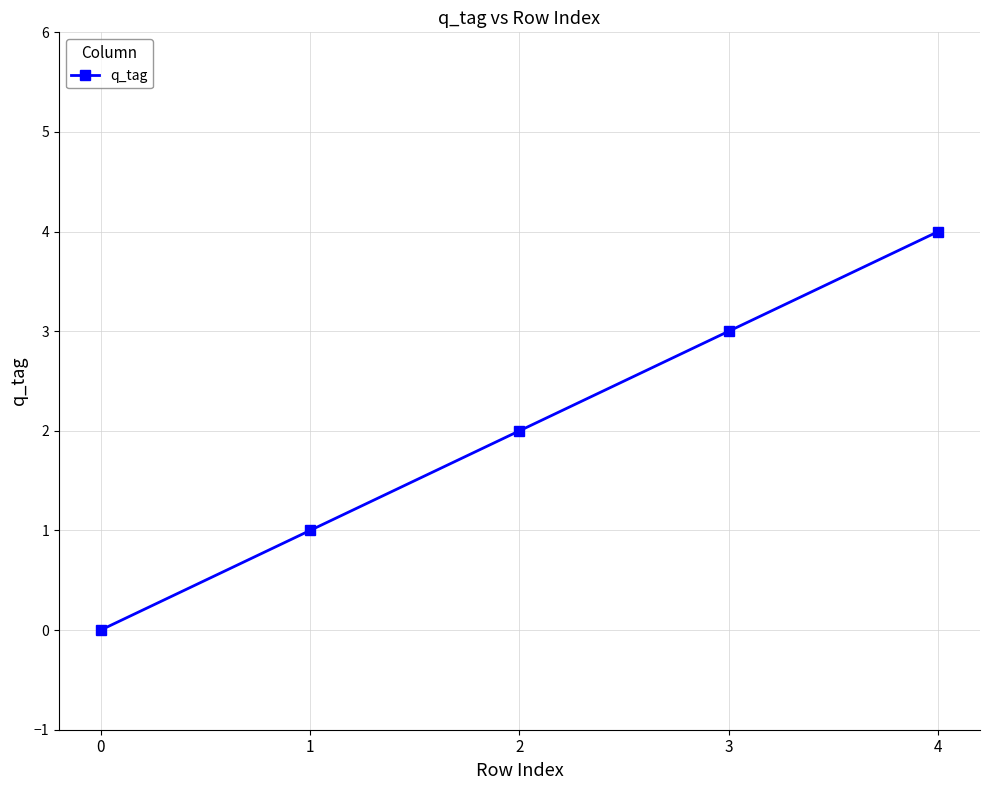

True or false: the data has more than 2 interior local peaks.

False